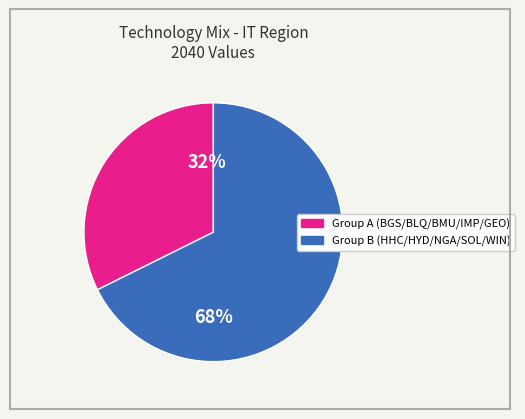

Is there a majority slice in this chart?

Yes